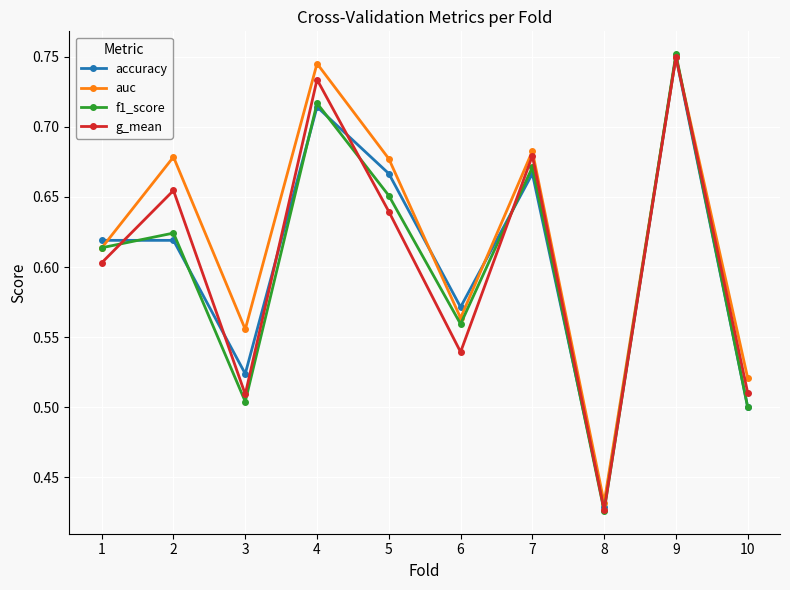

True or false: accuracy has a value of 1.2 at 7.

False